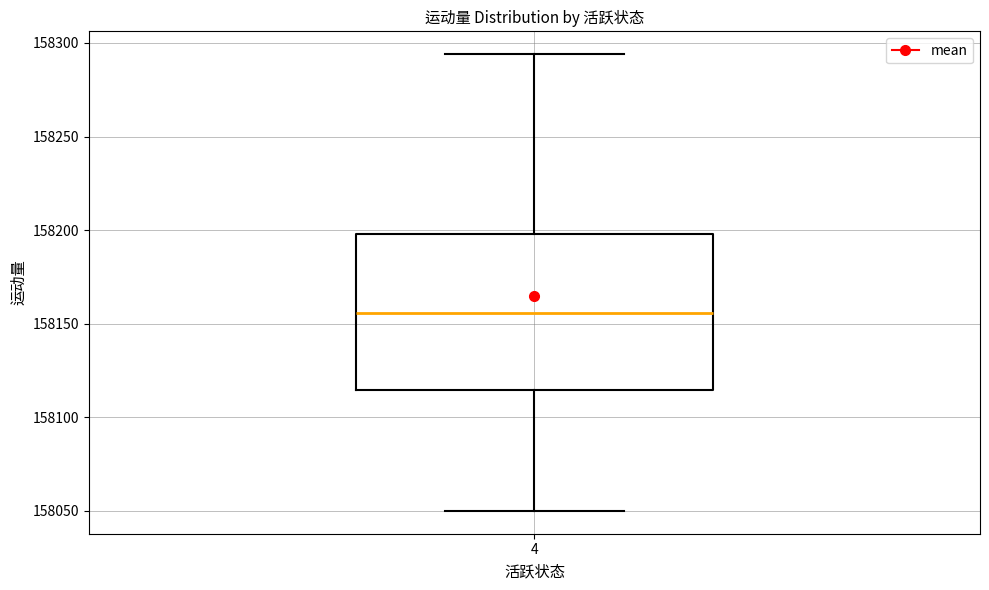

Transcribe this box plot: give where the median line is, the range the box spans, and where the two whiskers end, as read against the y-axis. The values are not printed on the chart, so give them approximately, as read against the axis.

median 158155, box 158115 to 158200, whiskers 158050 to 158295